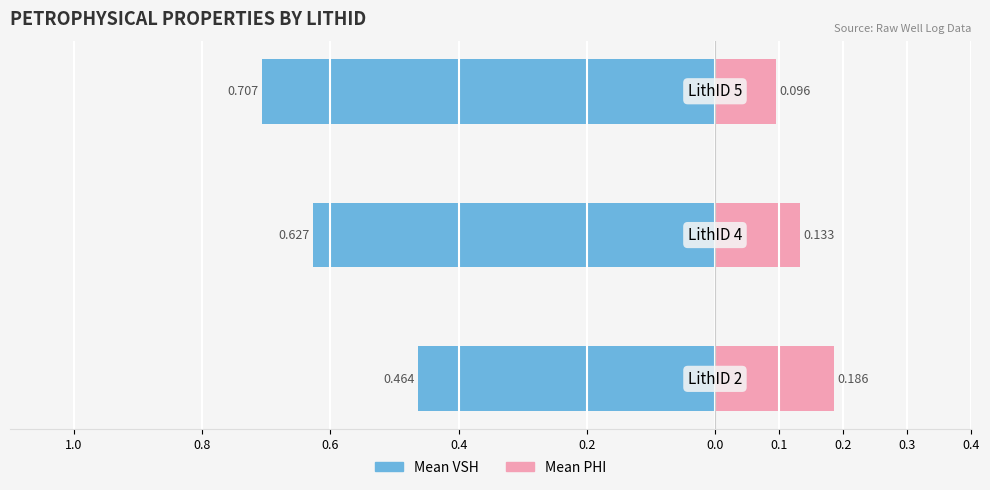

Between 0.8 and 1.0, which is larger?

1.0